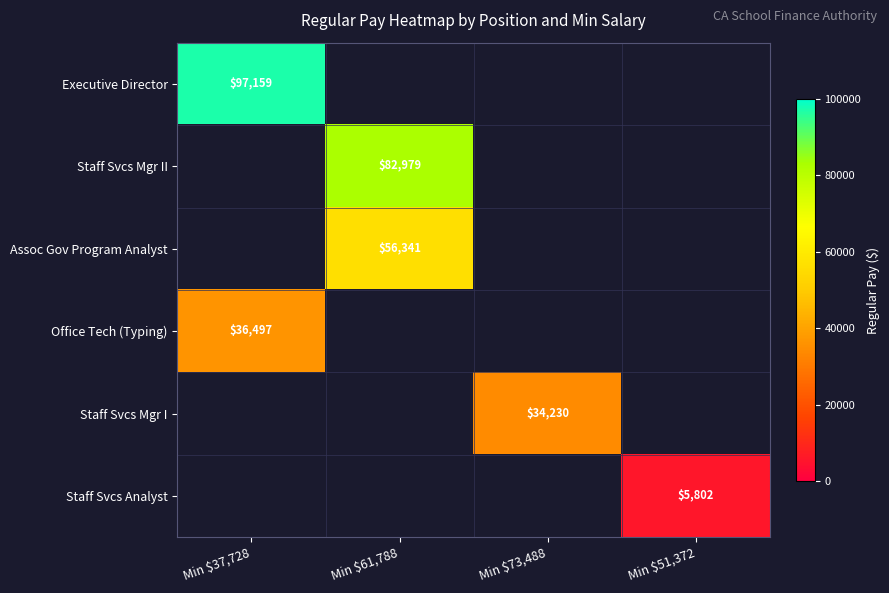

Which series has the largest range (max minus min)?

Executive Director